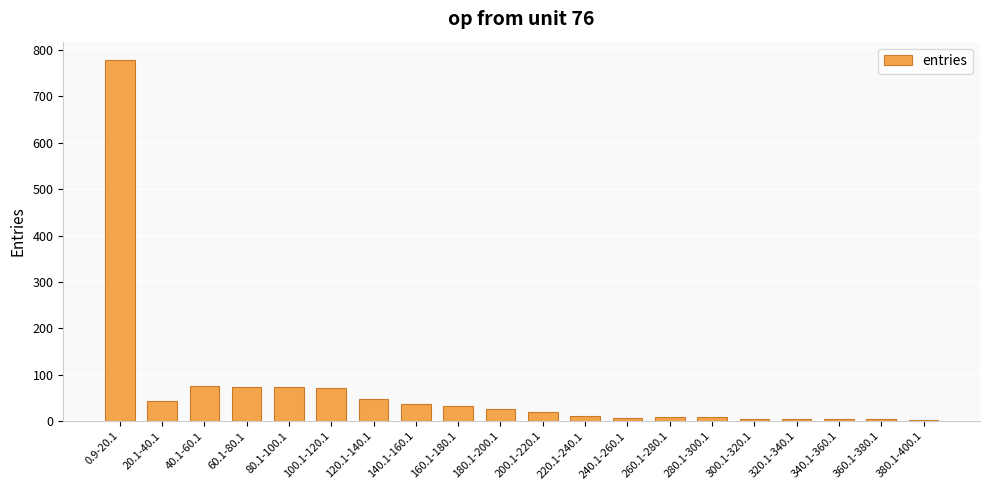

Between 100.1-120.1 and 180.1-200.1, which is larger?

100.1-120.1